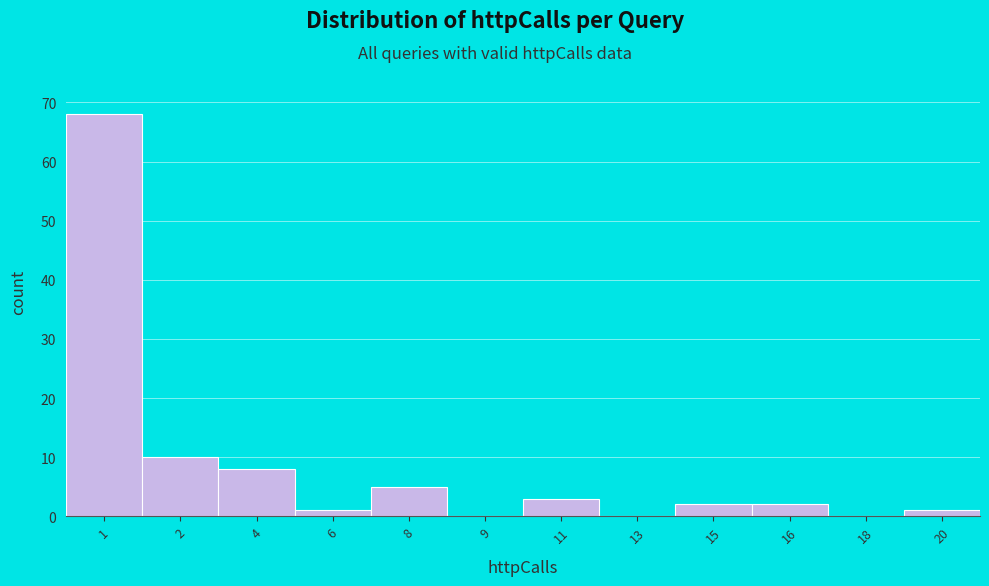

Reading left to right, what are all the values shown in this chart?

1=68	2=10	4=8	6=1	8=5	9=0	11=3	13=0	15=2	16=2	18=0	20=1